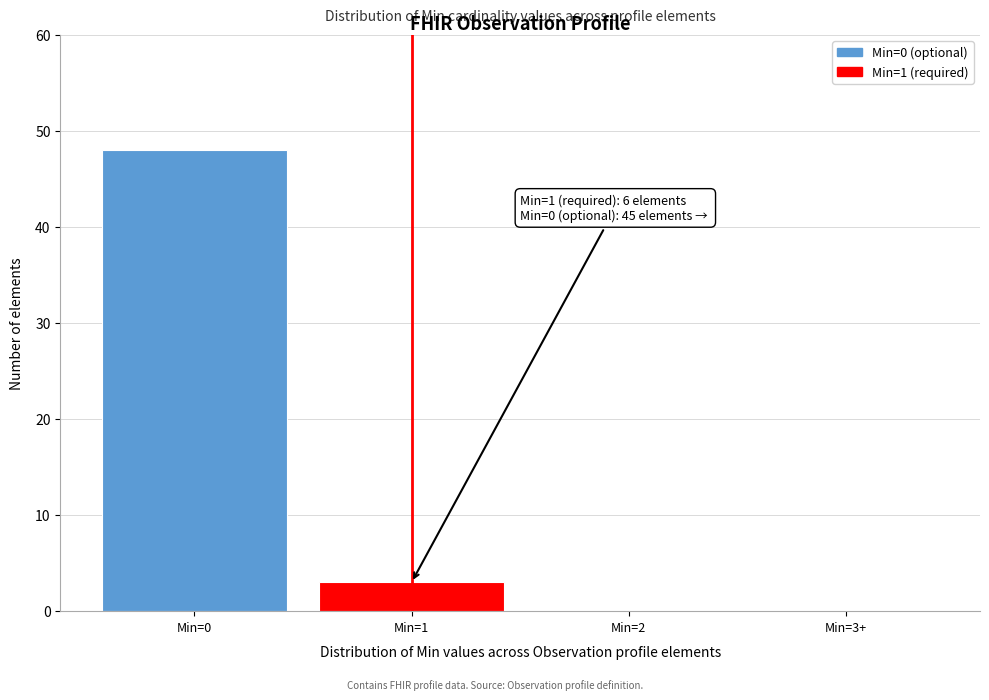

Reading right to left, extract all data points from this chart.

Min=3+=0	Min=2=0	Min=1=3	Min=0=48